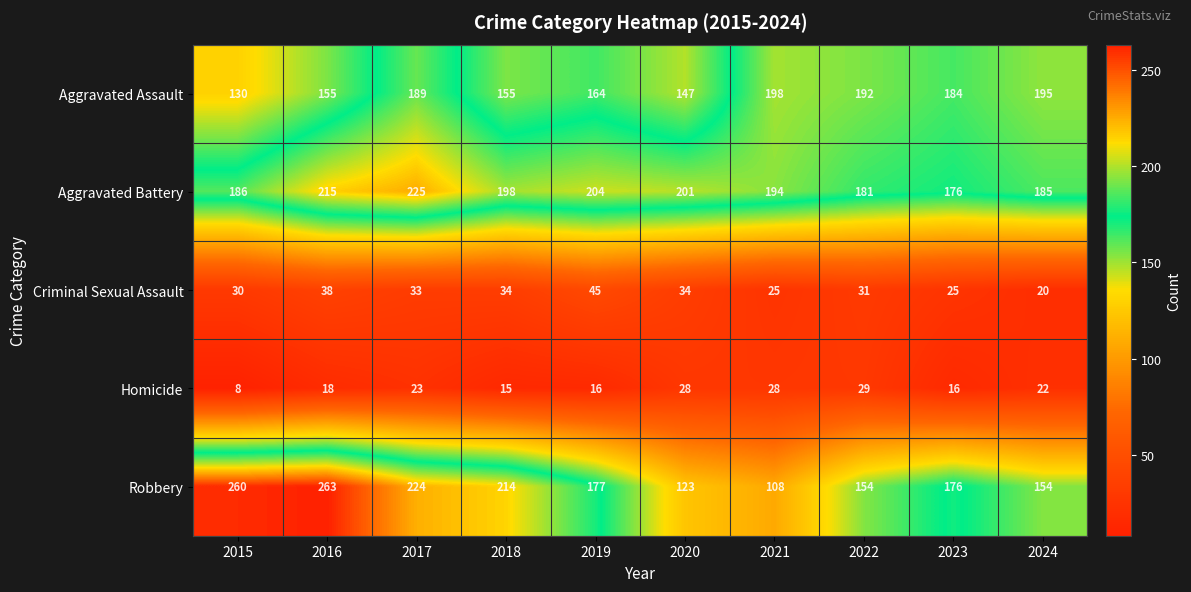

Is it true that Homicide equals 8 at 2015?

True